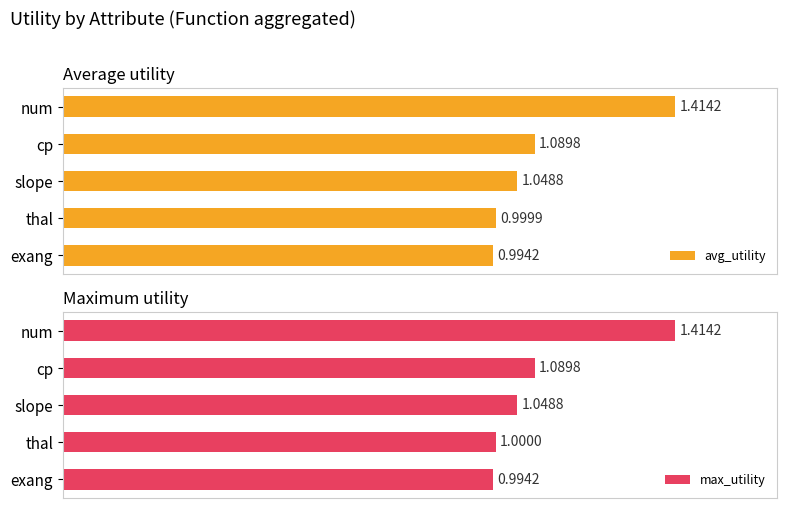

List the labels in order of avg_utility value, smallest first.

exang, thal, slope, cp, num